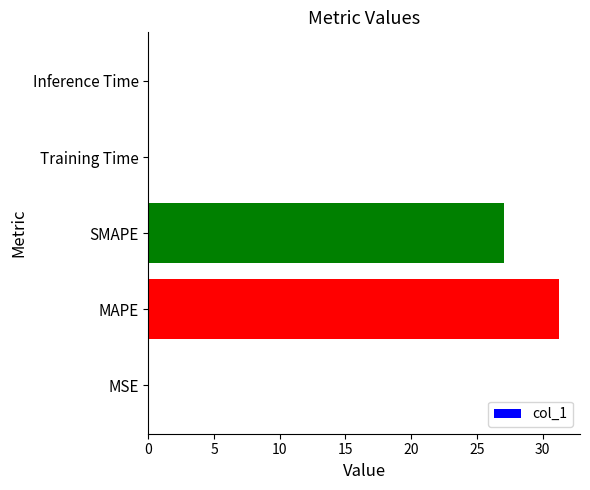

At which label is the value closest to 15?

SMAPE